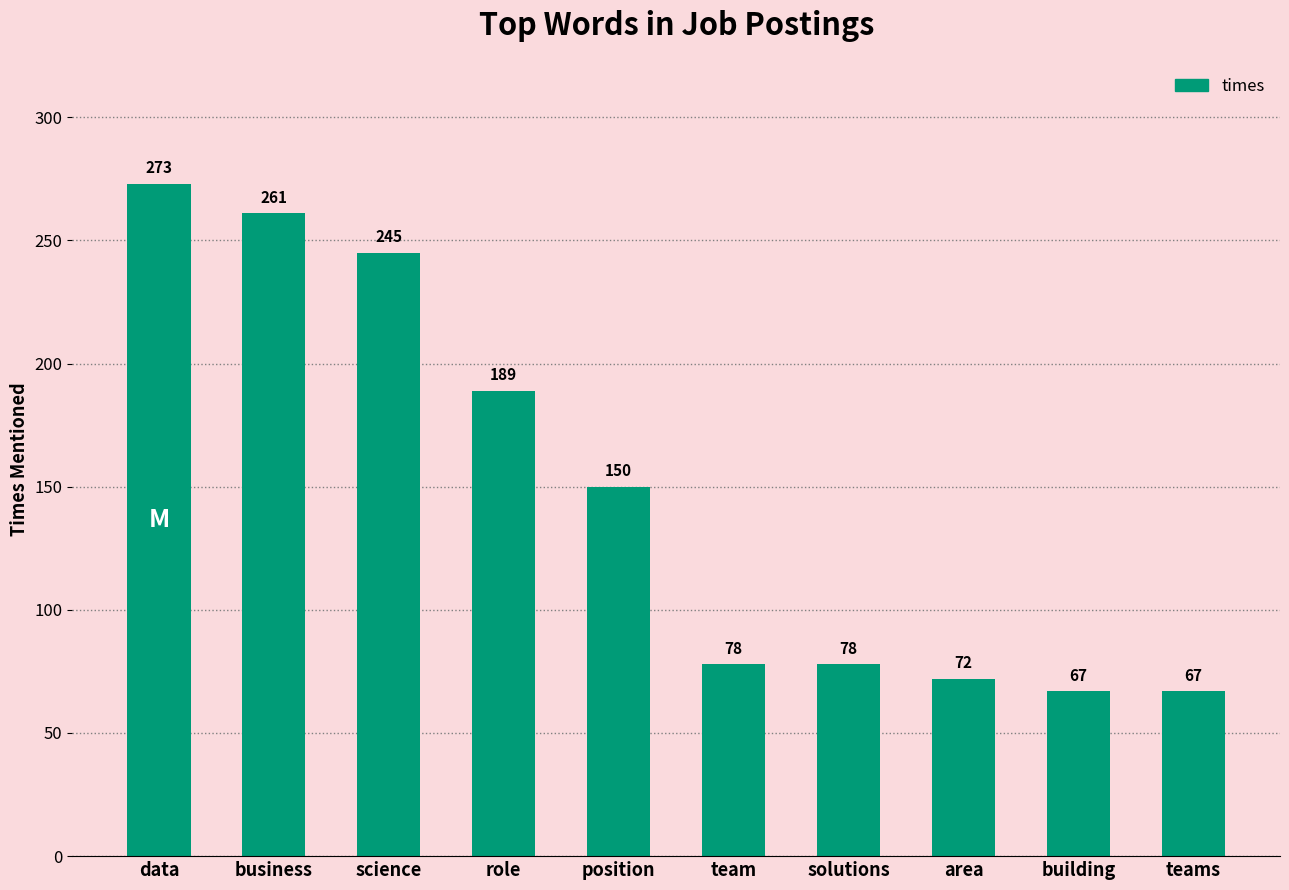

The chart shows a value of 100 at role. True or false?

False